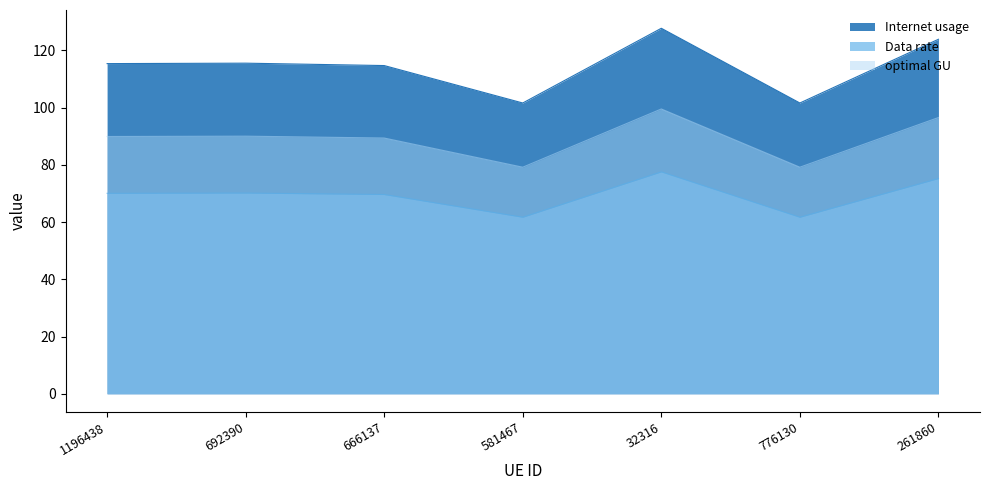

How many values in the Data rate series exceed 70?

4